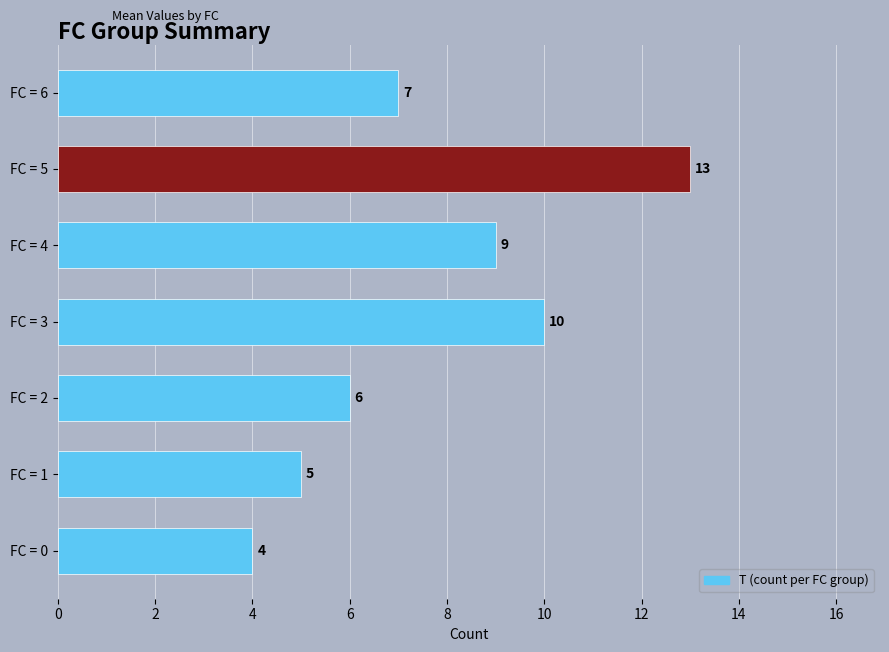

True or false: the data shows 5 at FC = 1.

True